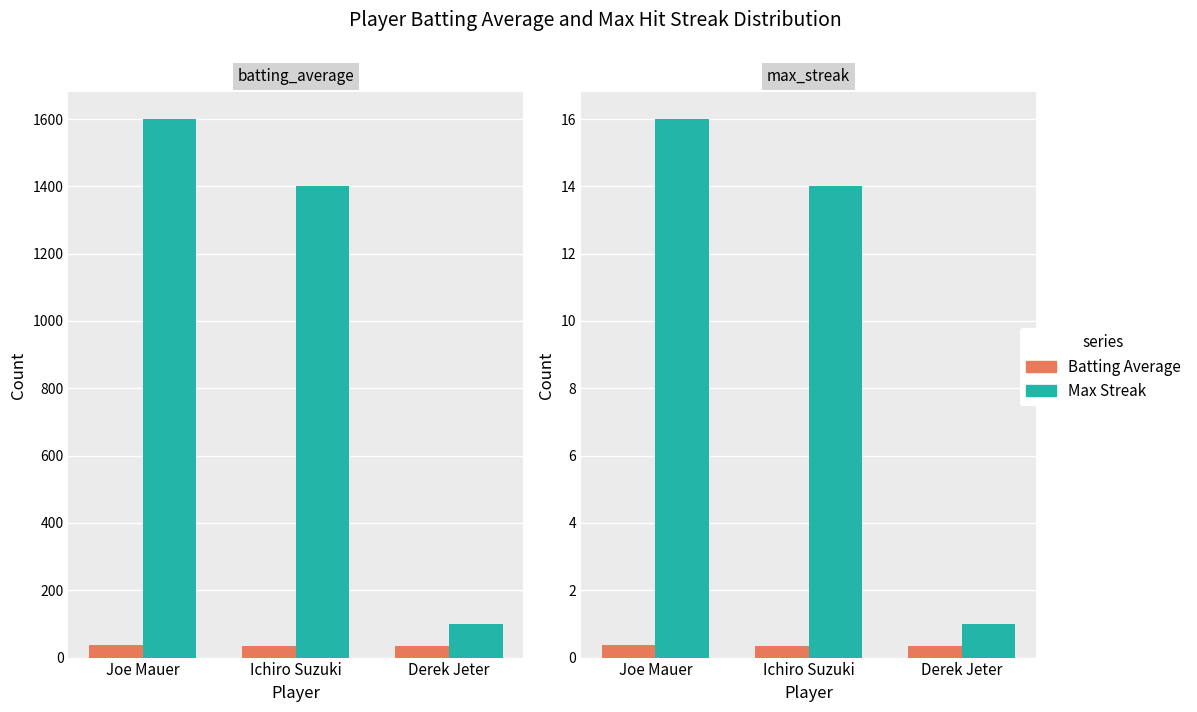

Which series changed the most between Joe Mauer and Ichiro Suzuki?

Max Streak